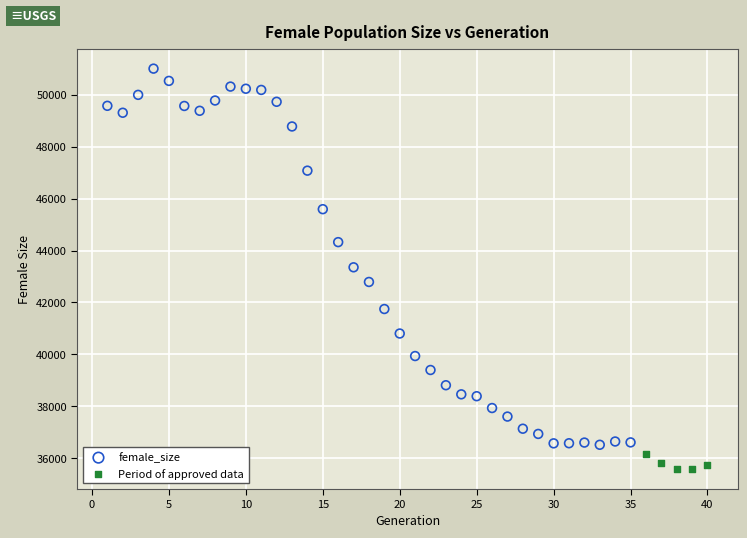

Which series contains the lowest Y value?

Period of approved data